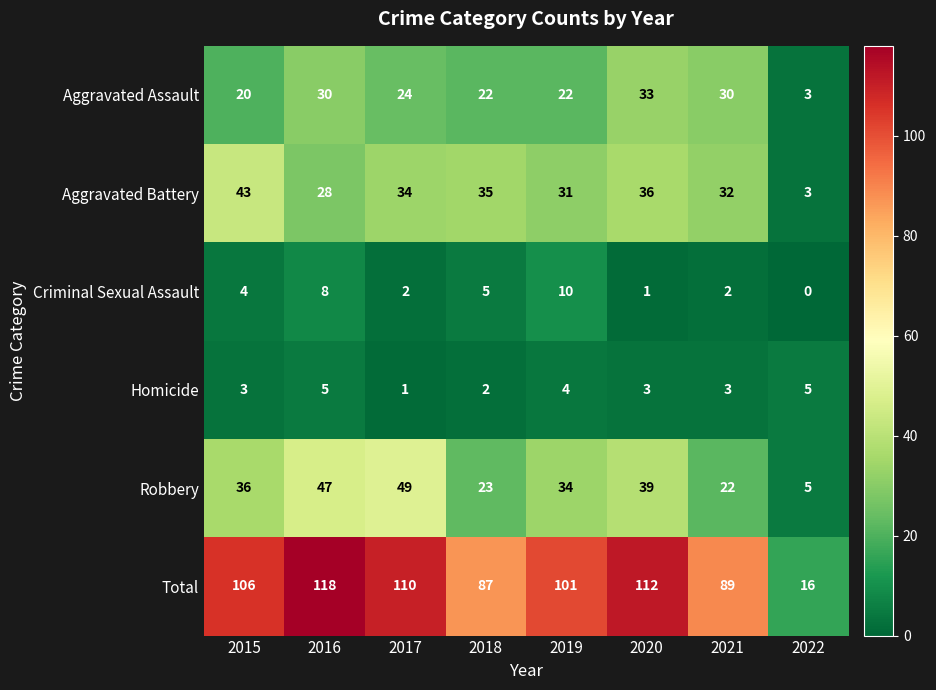

At which label does Aggravated Assault first exceed 24?

2016